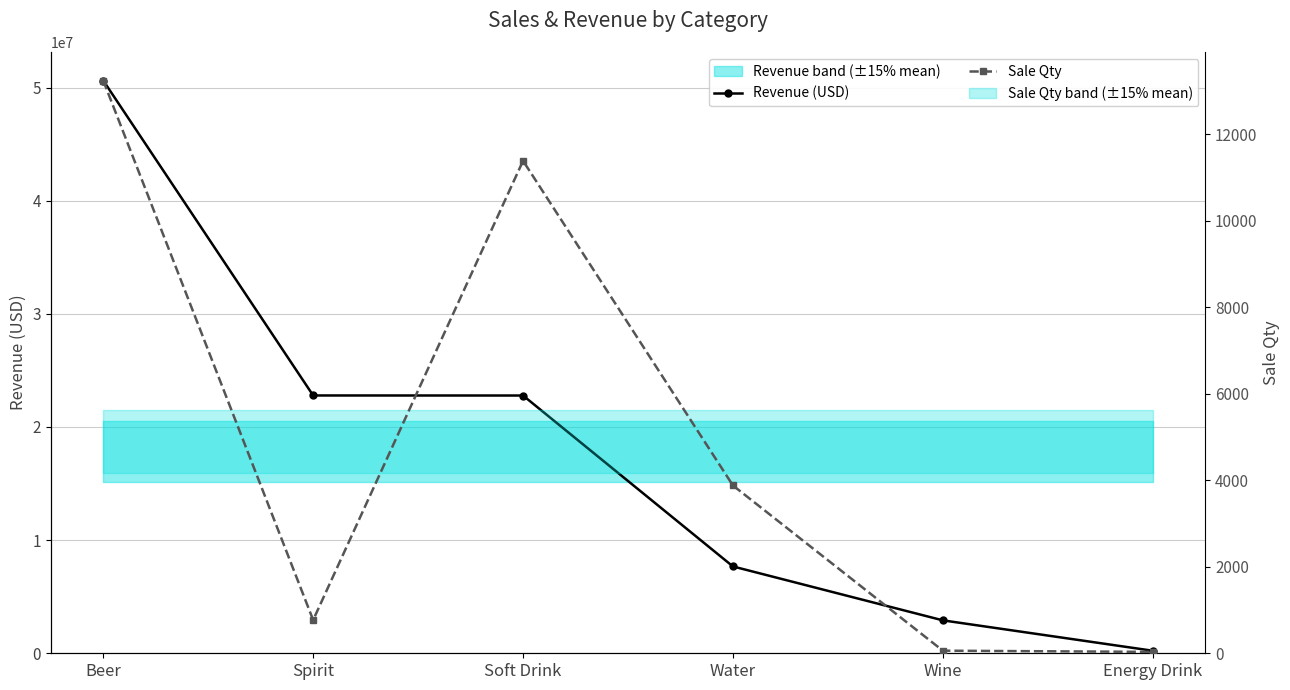

What is the difference between the maximum and minimum values in the Revenue (USD) series?

50396500